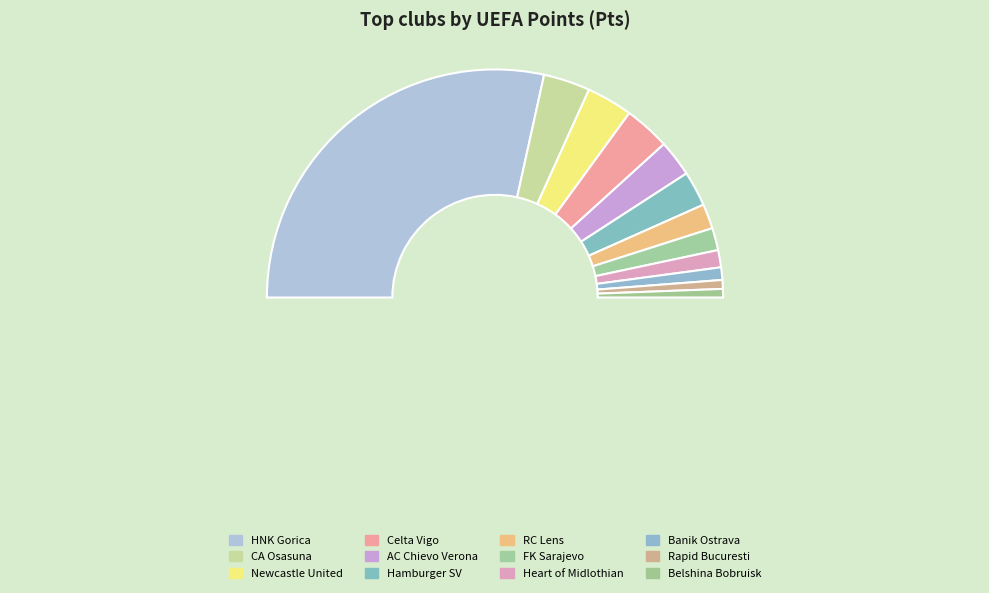

Which slice is the largest?

HNK Gorica